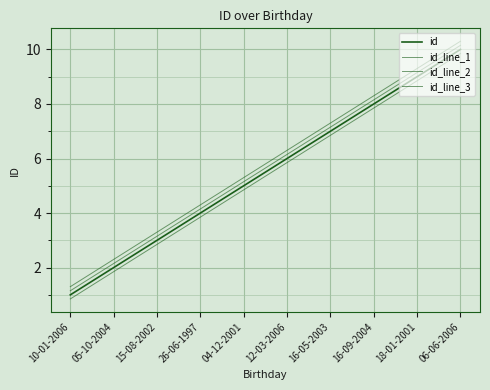

How many lines are shown in the chart?

4